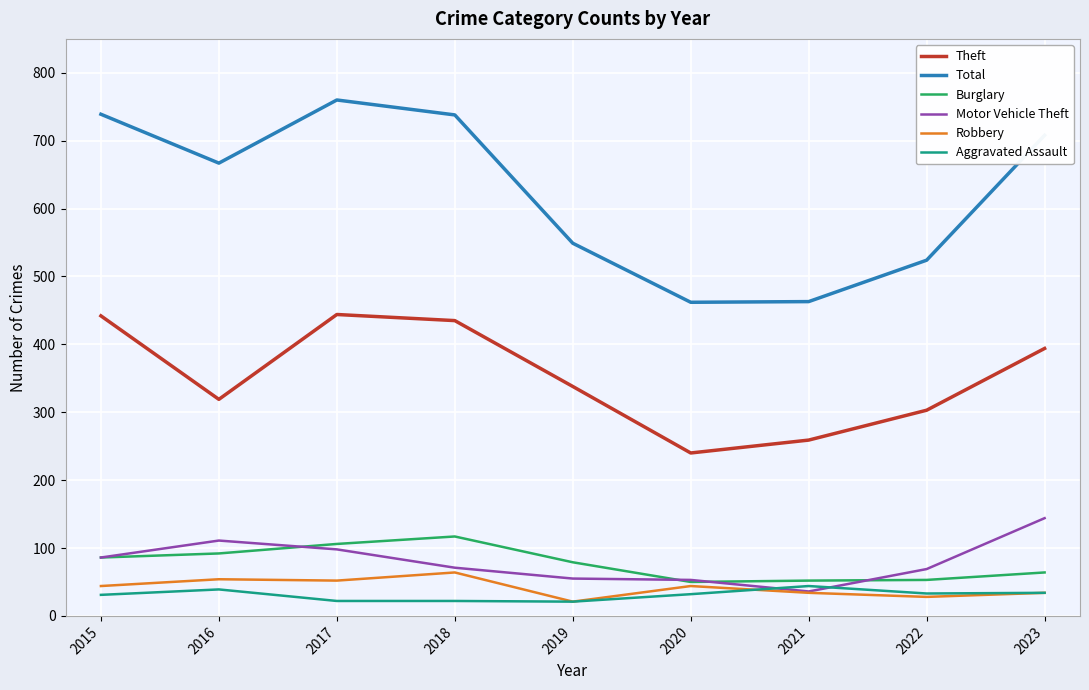

What is the sum of all Motor Vehicle Theft values?

723